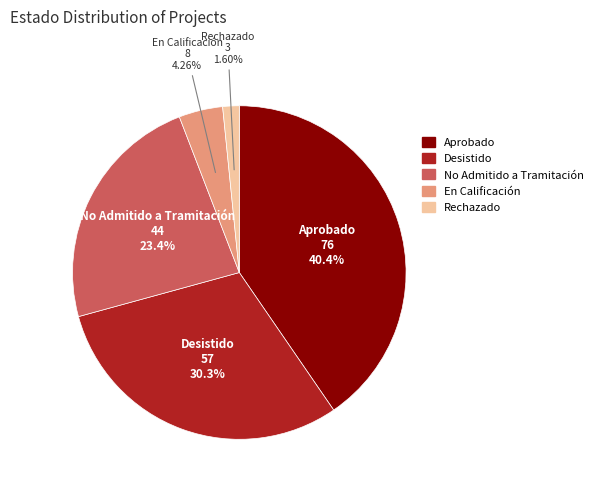

To the nearest percent, what is the average slice percentage?

20%